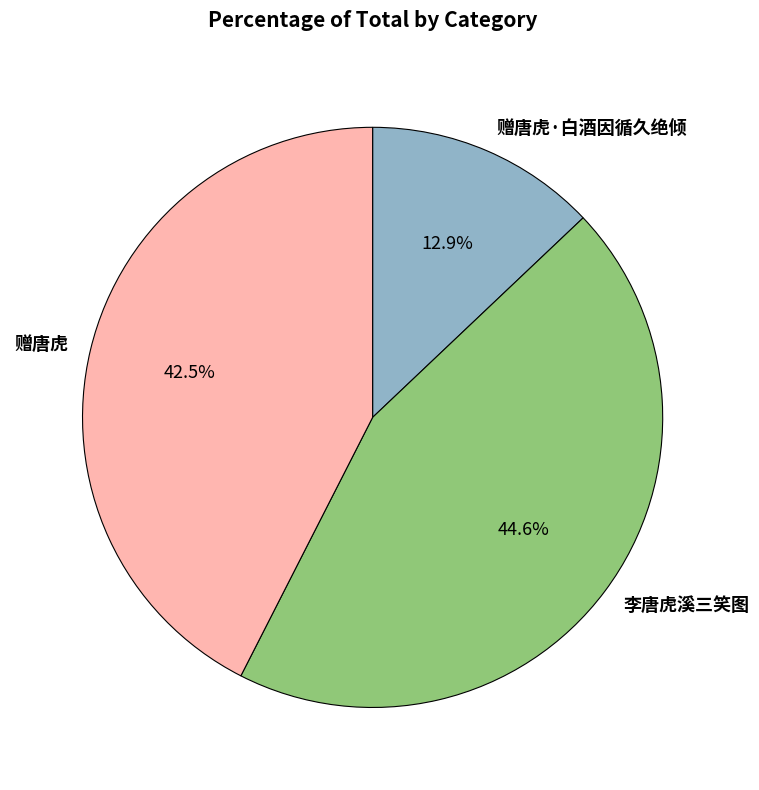

Which category has the smallest portion of the pie?

赠唐虎·白酒因循久绝倾